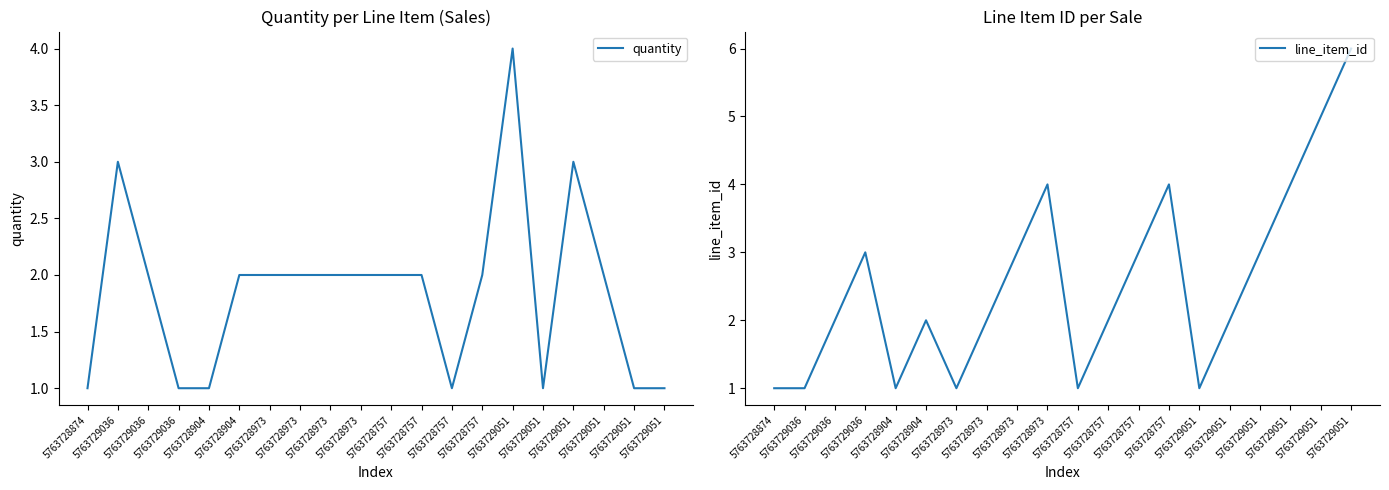

Which series has the largest total across all categories?

line_item_id